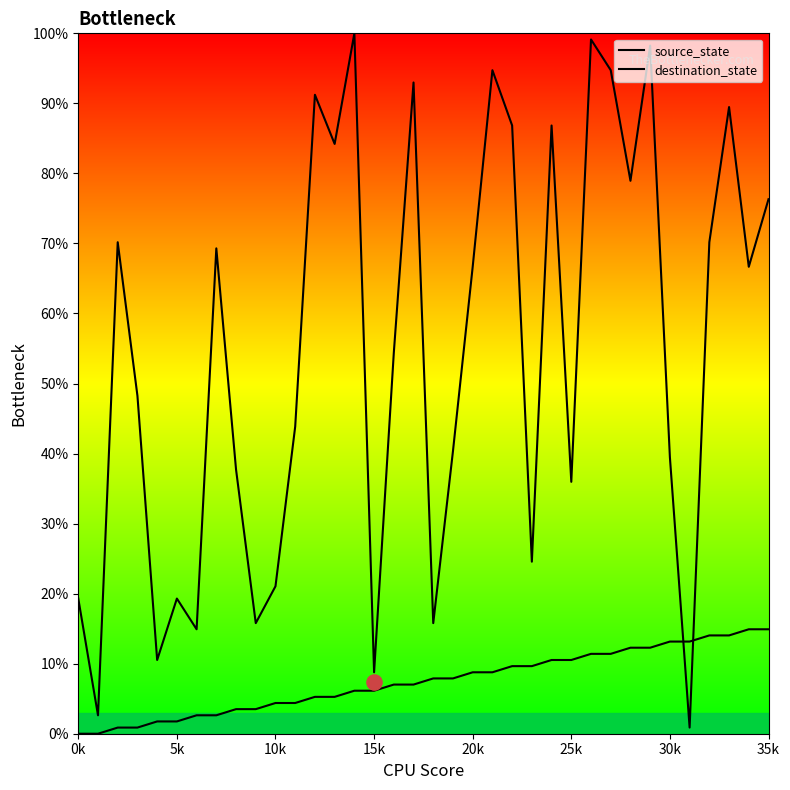

At how many categories does at least one series exceed 4?

35